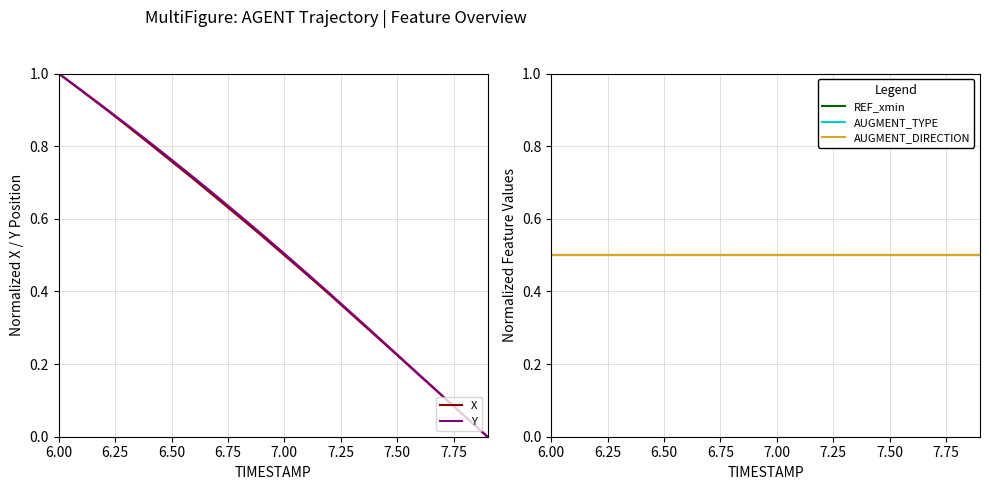

Which series has the widest spread of values?

X